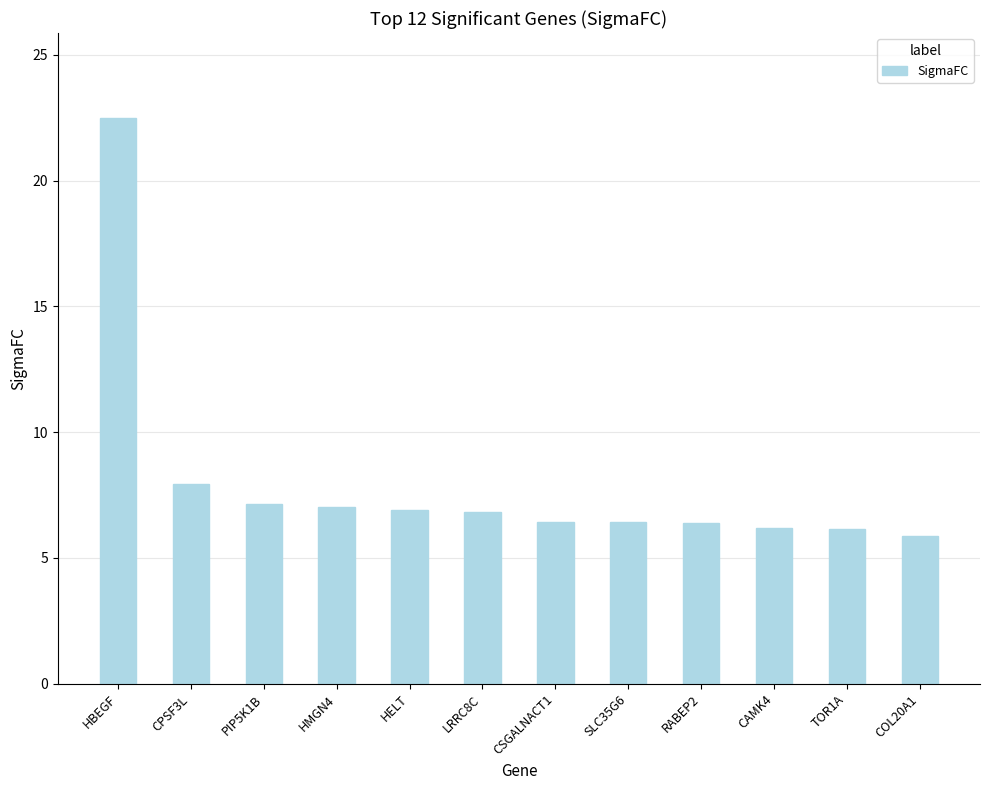

What is the label of the 6th bar from the left?

LRRC8C